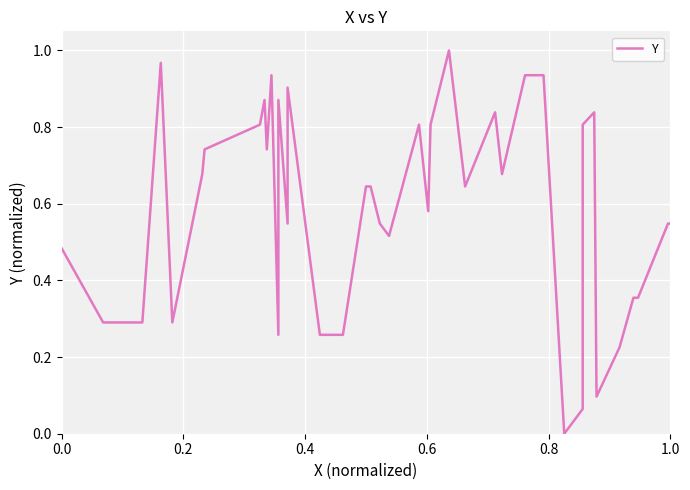

What is the difference between the maximum and second lowest values?

0.9